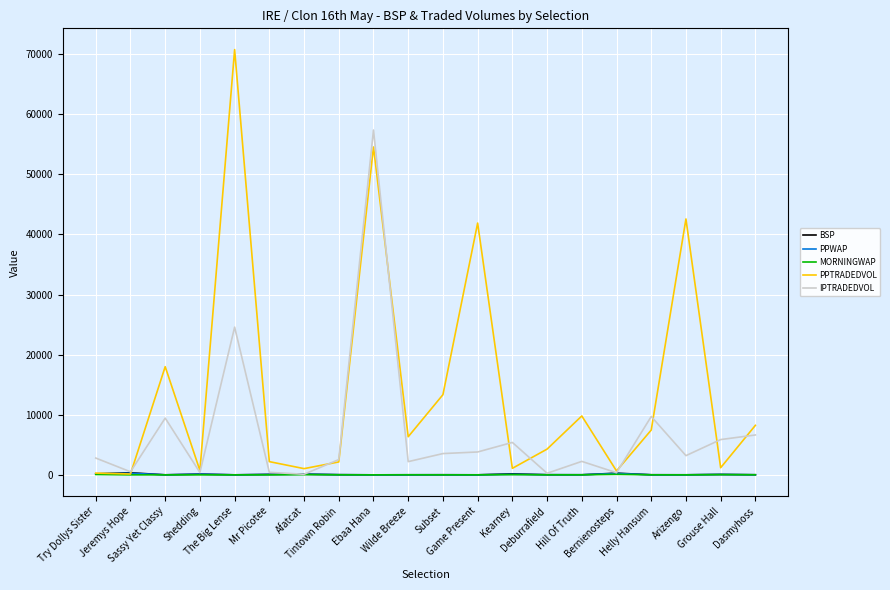

What is the difference between the maximum and minimum values in the BSP series?

346.6